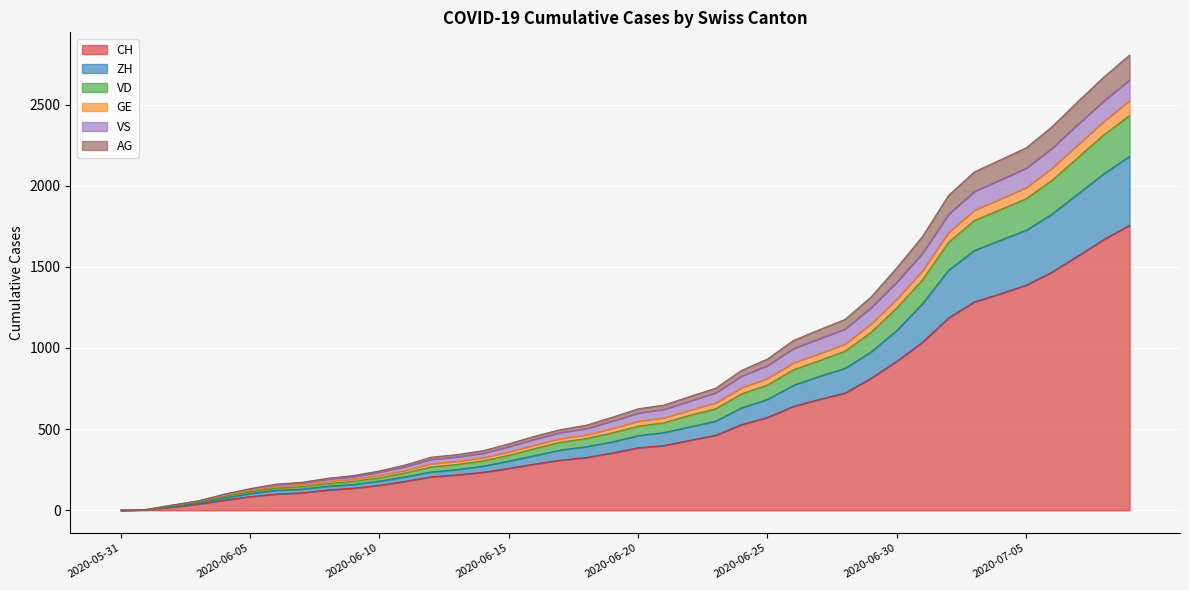

How many lines are shown in the chart?

6